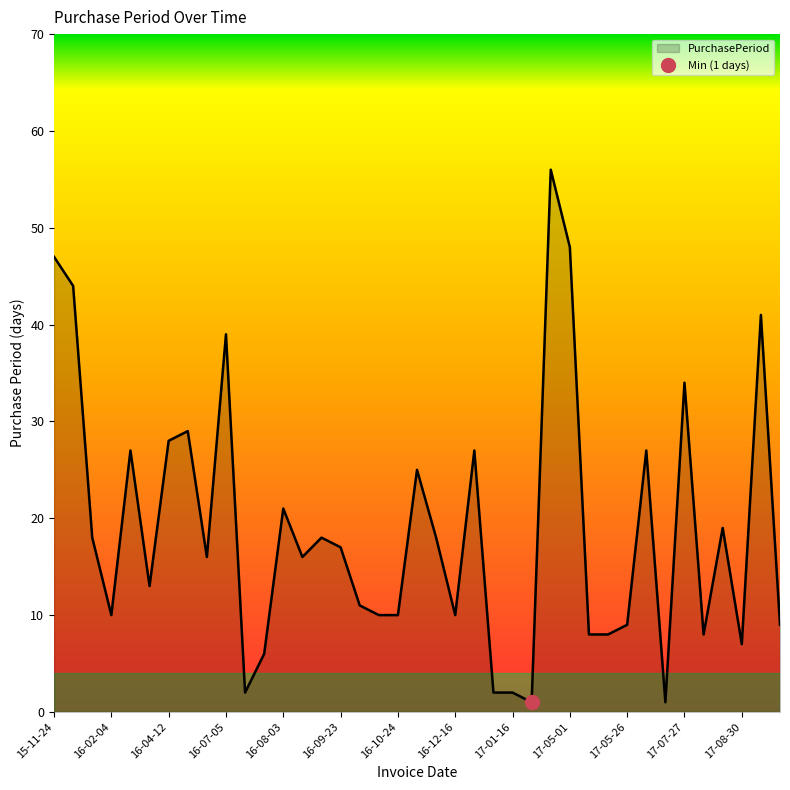

What is the ratio of the value at 2017-10-19 to the value at 2016-09-06?

0.5